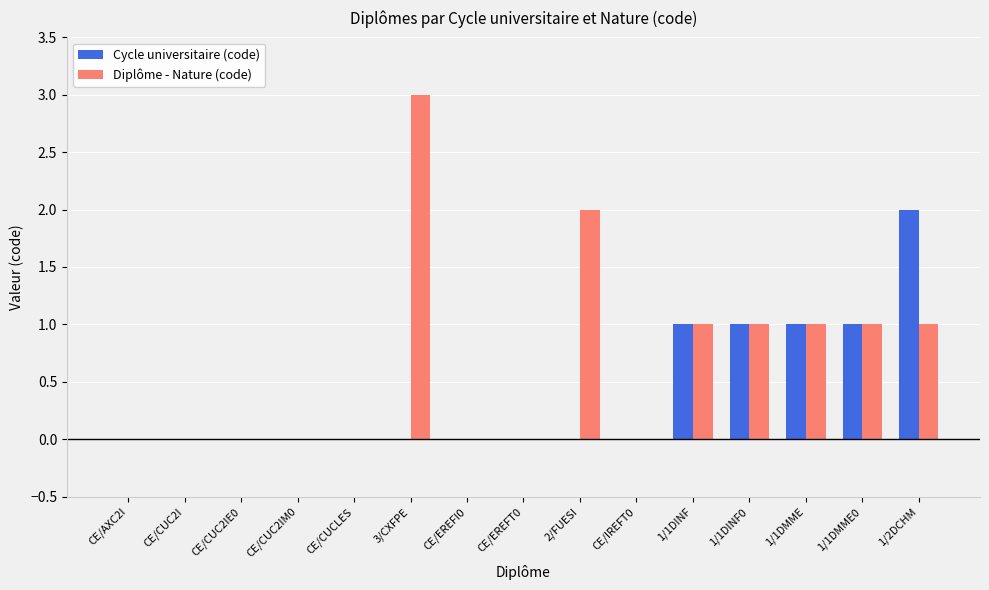

Which series has the widest spread of values?

Diplôme - Nature (code)